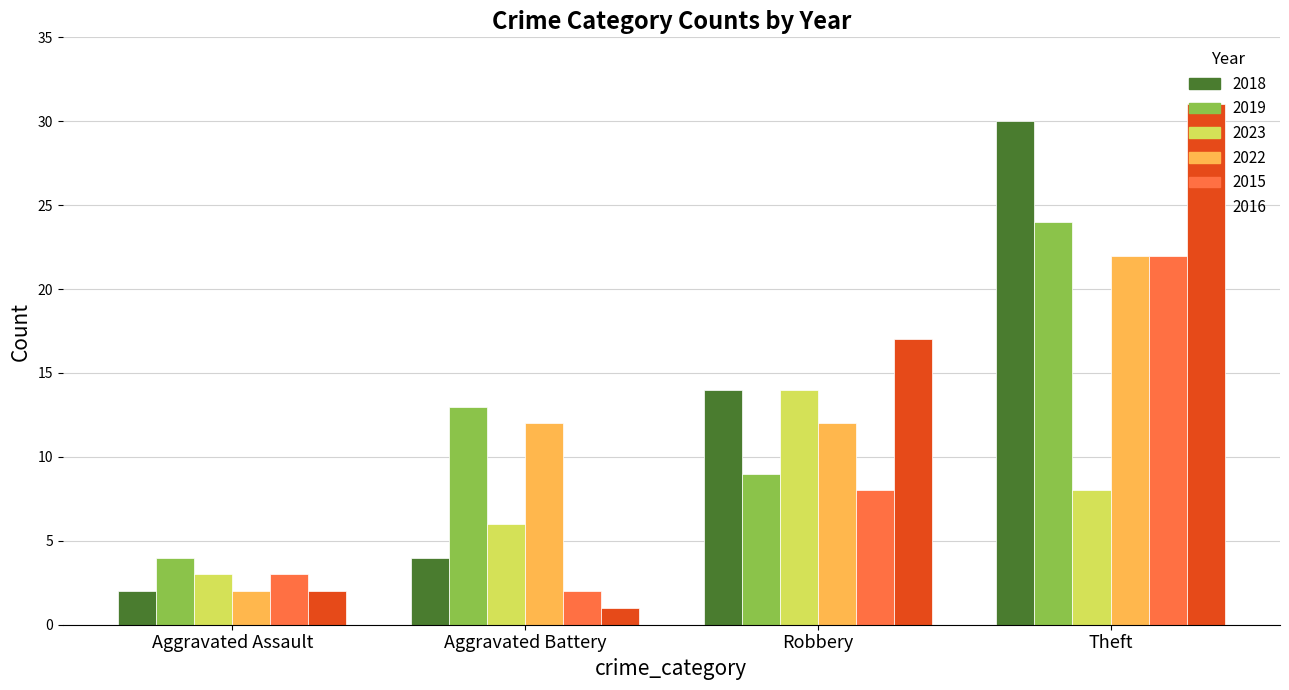

Which category has the lowest value in the 2018 series?

Aggravated Assault